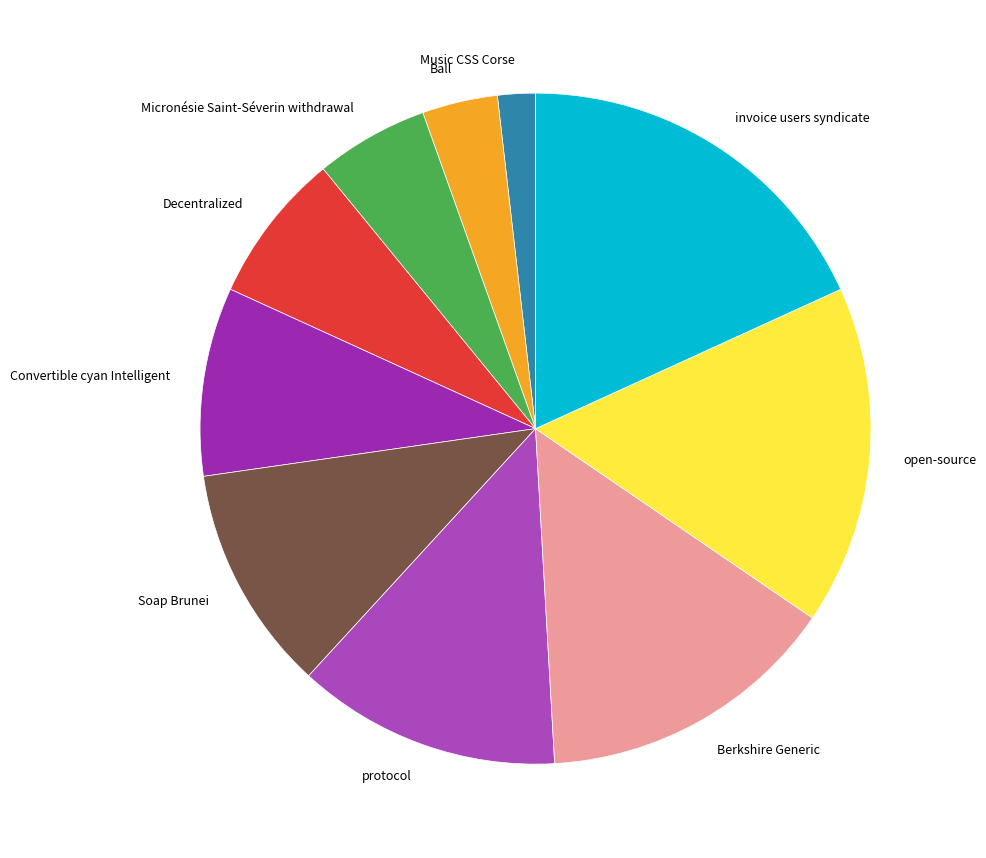

Which slice is the smallest?

Music CSS Corse